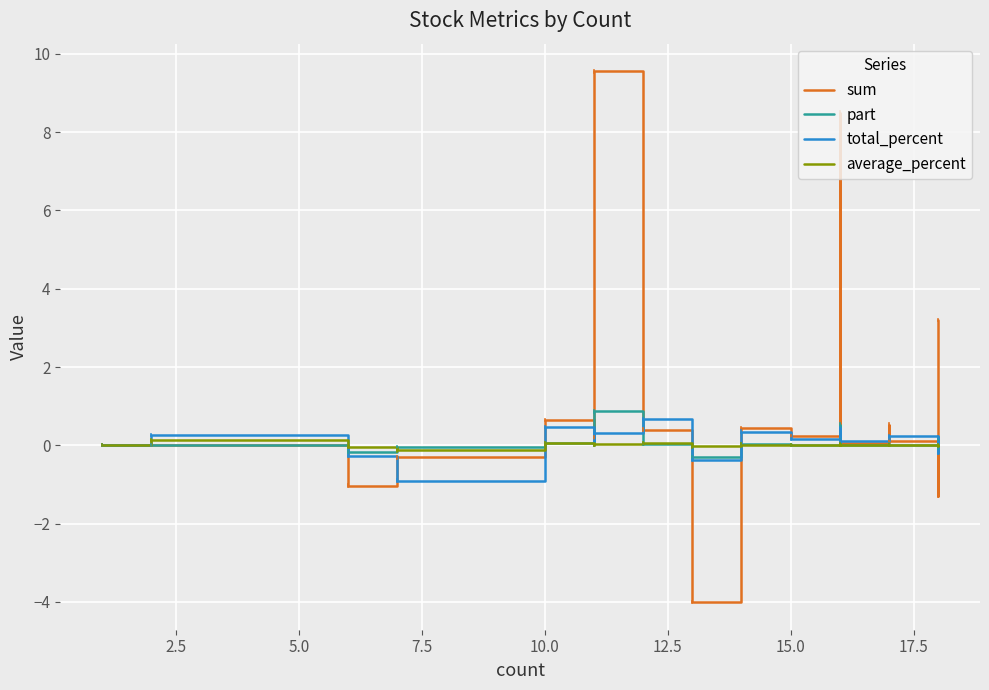

True or false: total_percent has more than 0 interior local peaks.

True